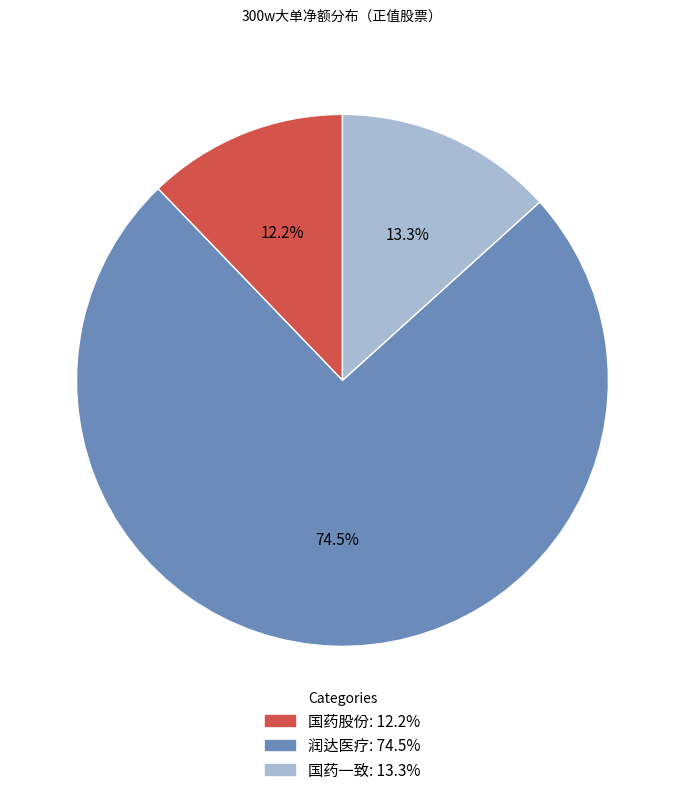

Is there a majority slice in this chart?

Yes